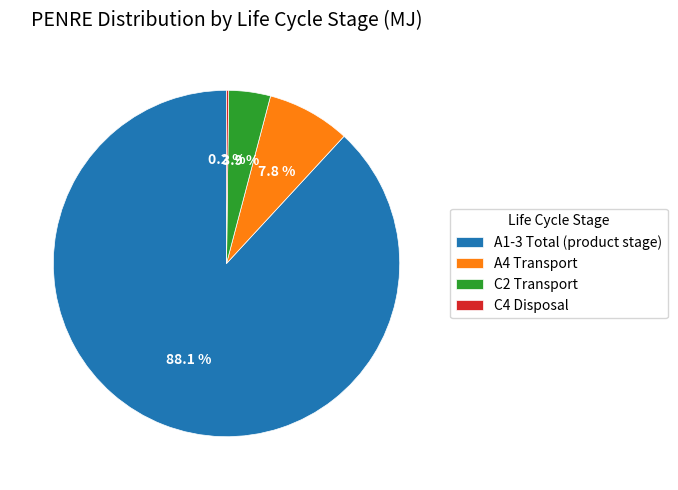

The C2 Transport slice represents 10% of the pie. True or false?

False